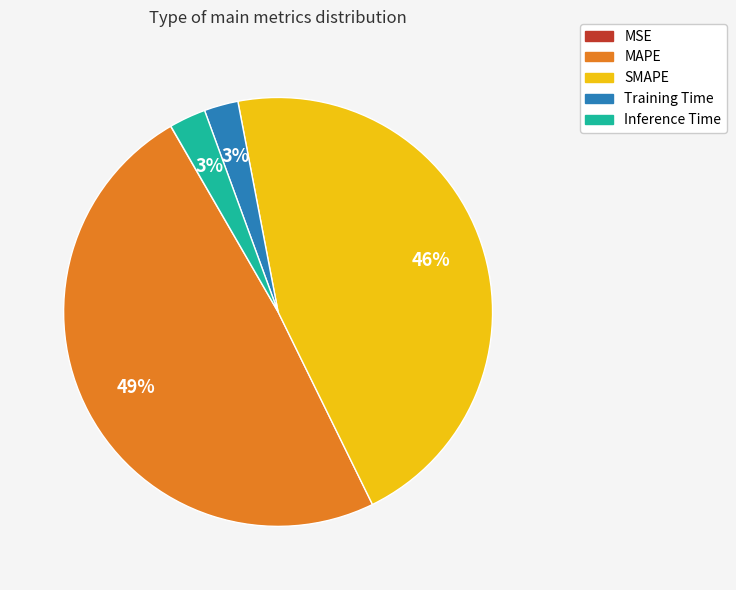

To the nearest percent, what is the combined percentage of SMAPE and Inference Time?

49%